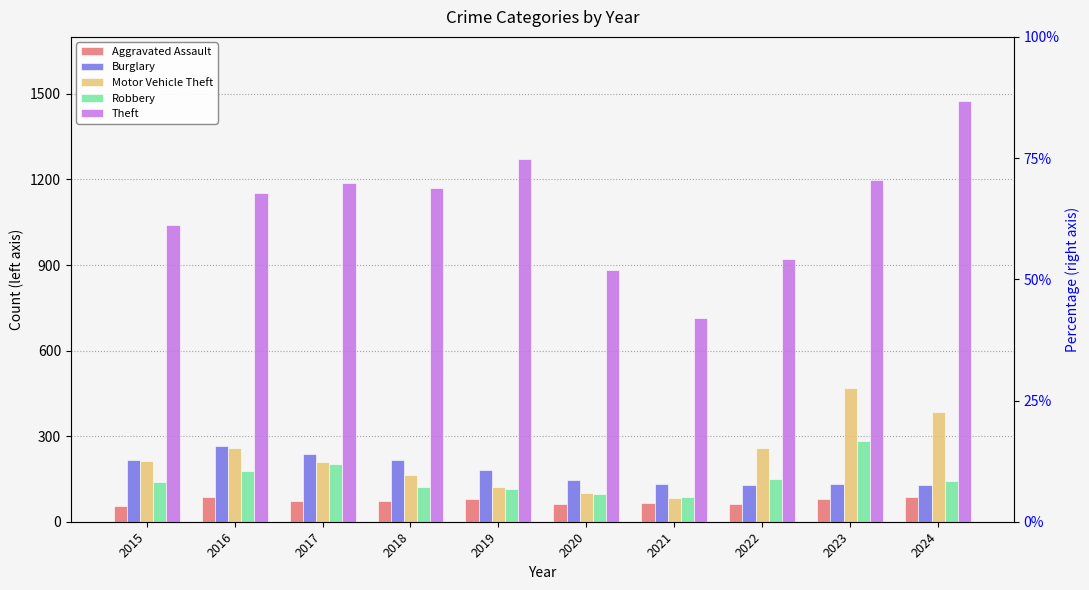

Which series changed the most between 2015 and 2020?

Theft